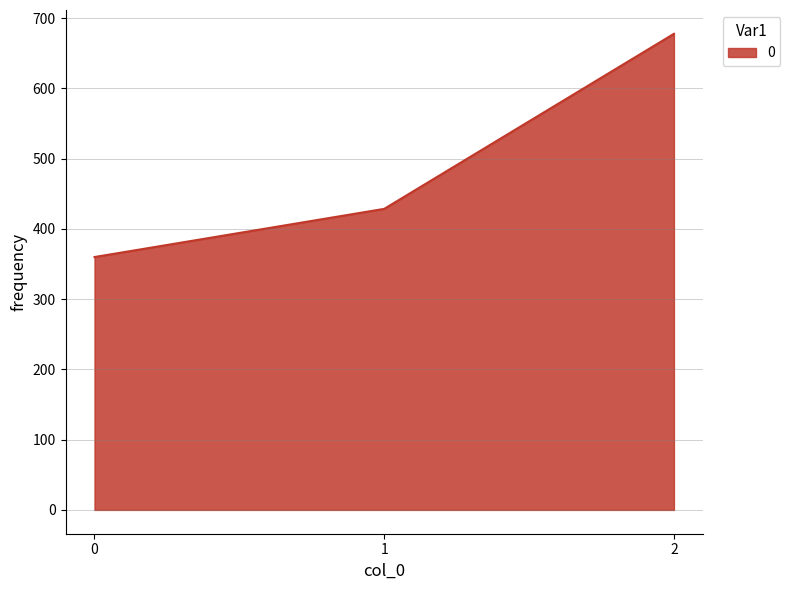

What is the change in value from 0 to 1?

+68.6